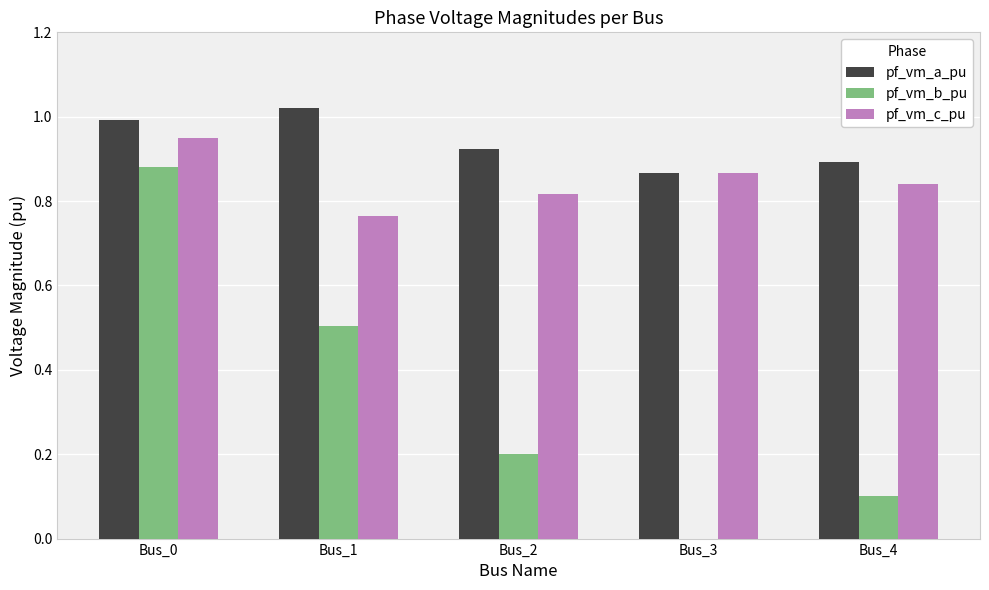

What are all the series names shown in the legend?

pf_vm_a_pu, pf_vm_b_pu, pf_vm_c_pu